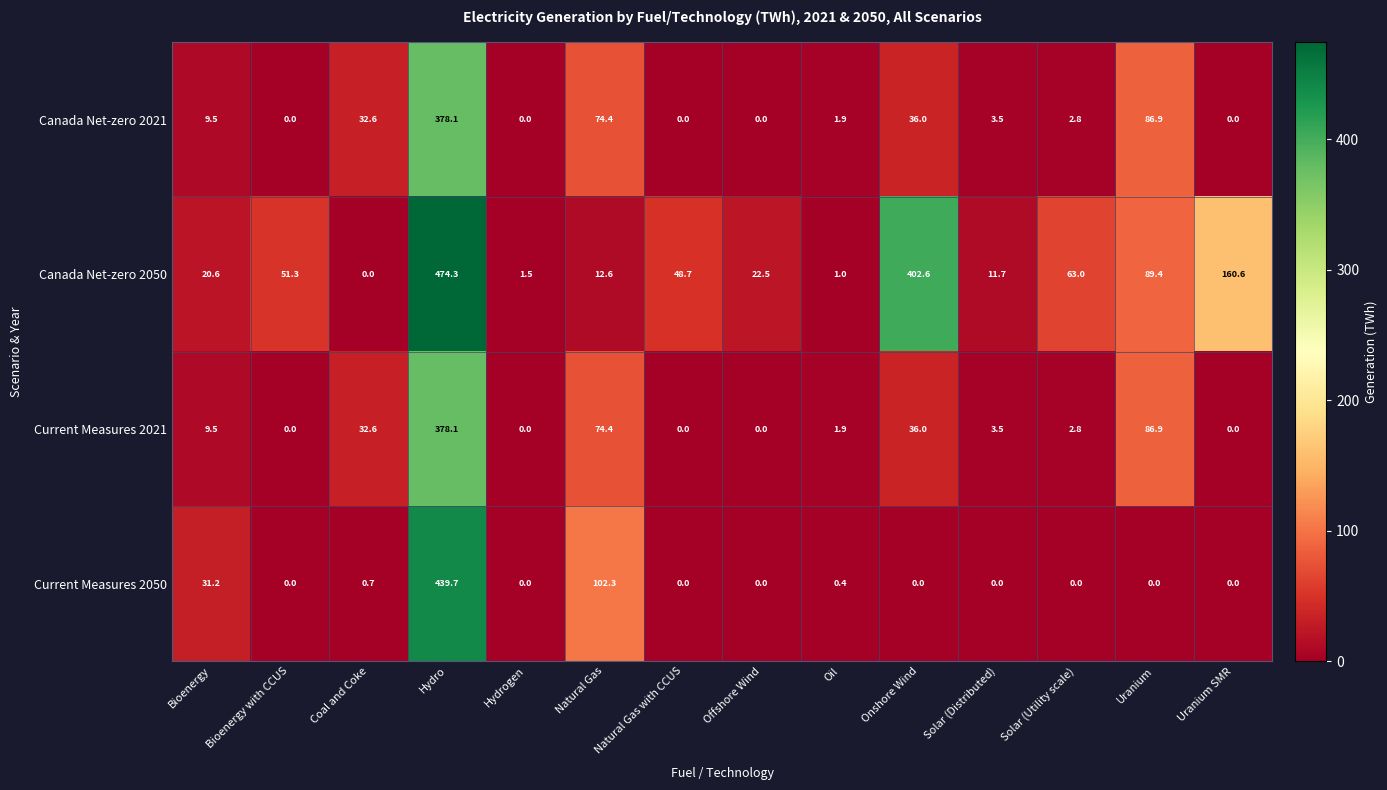

Which category has the highest value across all series?

Hydro